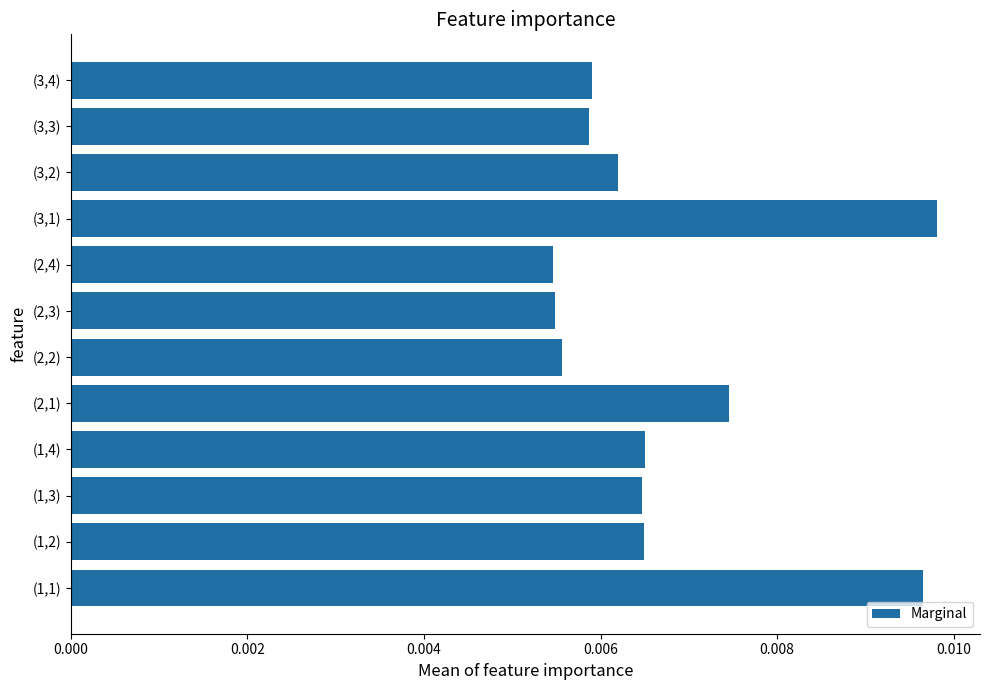

Between (2,4) and (3,3), which is larger?

(3,3)